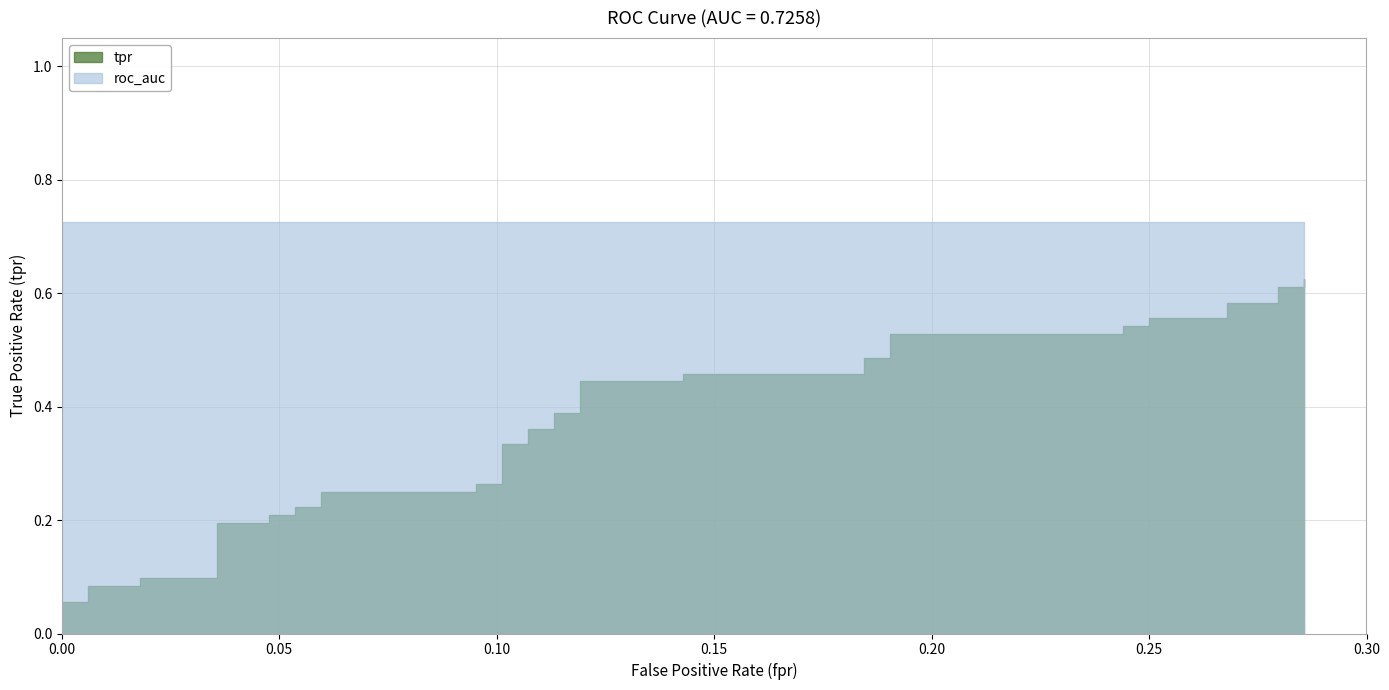

At which category is the sum across all series the highest?

39